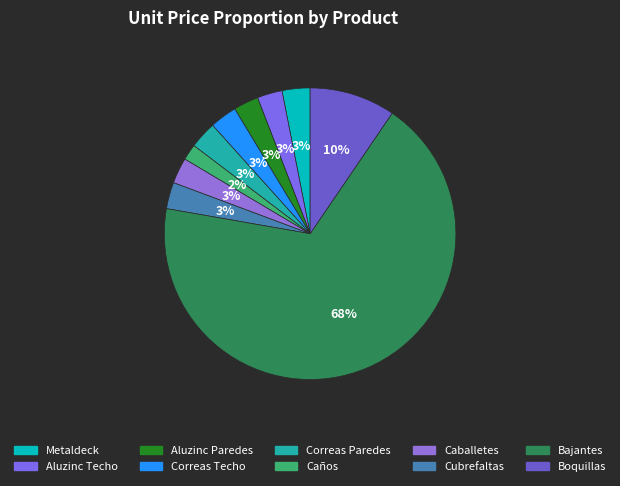

How many slices are in this pie chart?

10